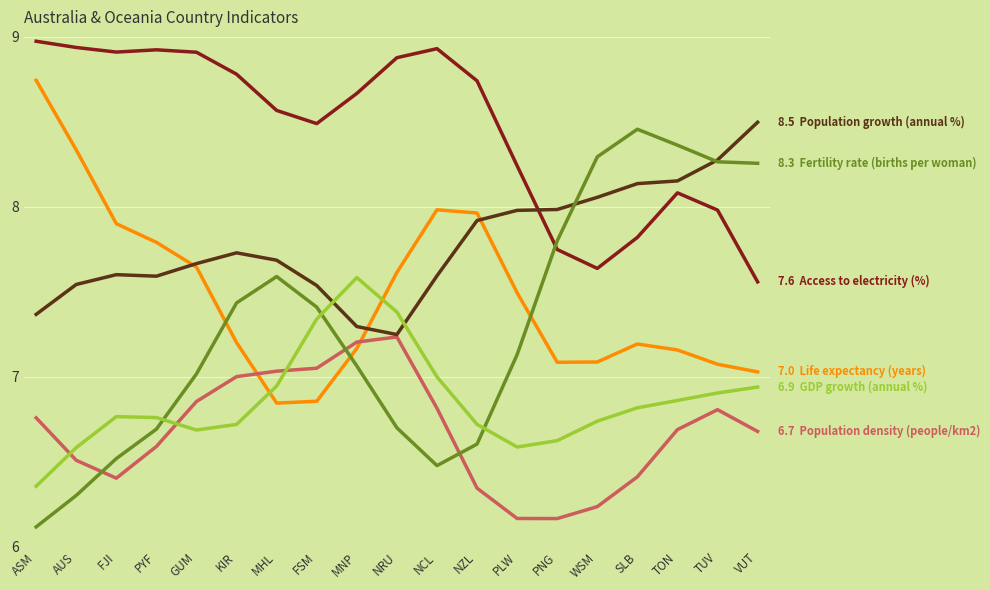

What is the smallest value displayed?

6.1